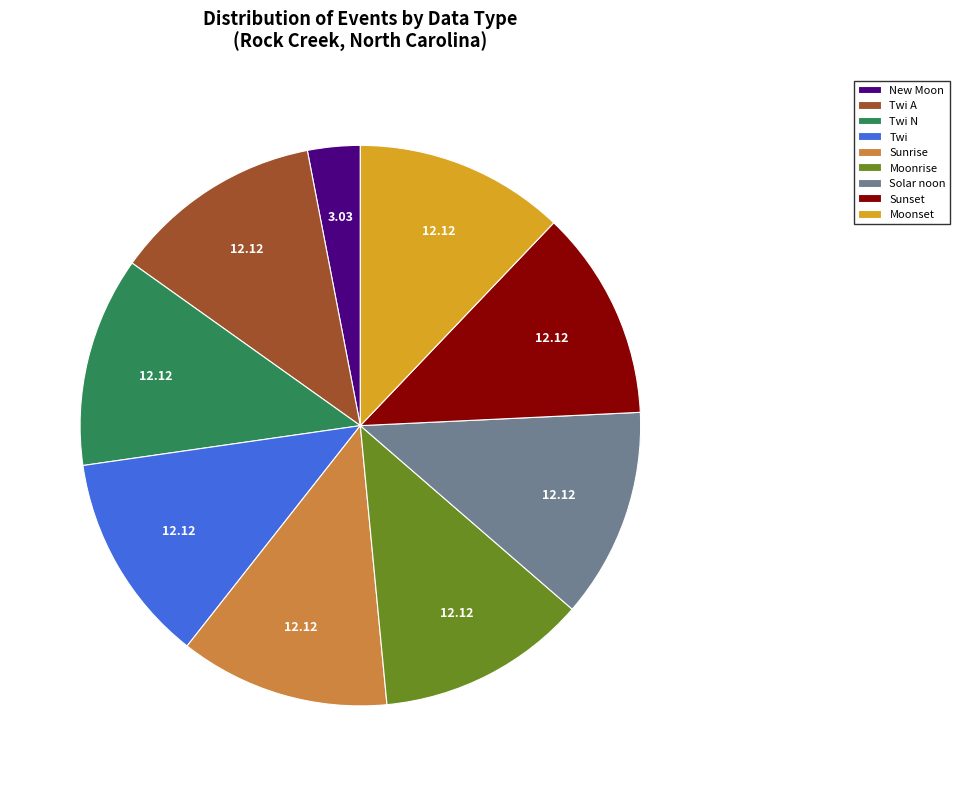

How many segments does this pie chart have?

9